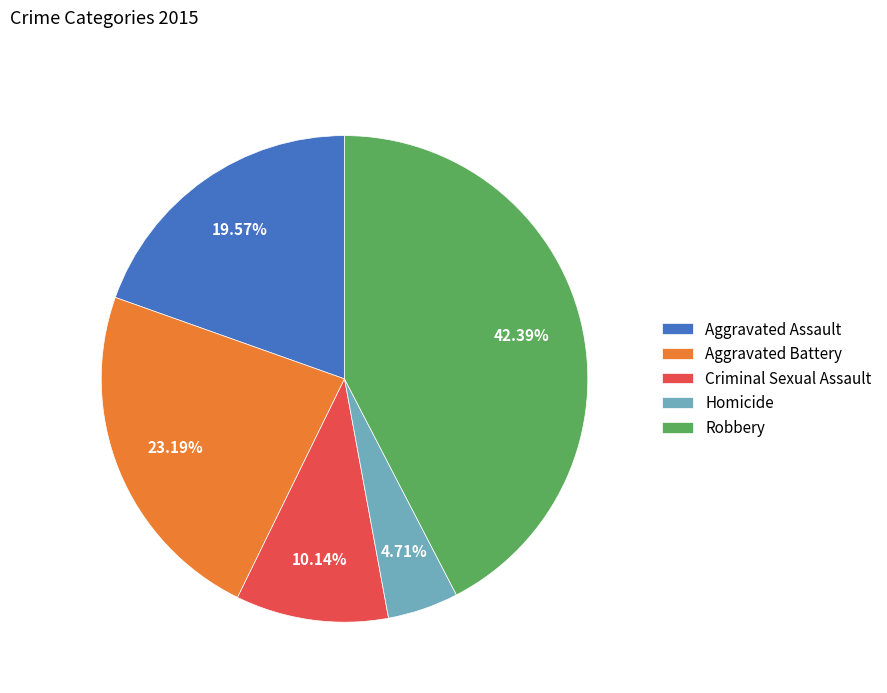

Between Homicide and Aggravated Assault, which is larger?

Aggravated Assault